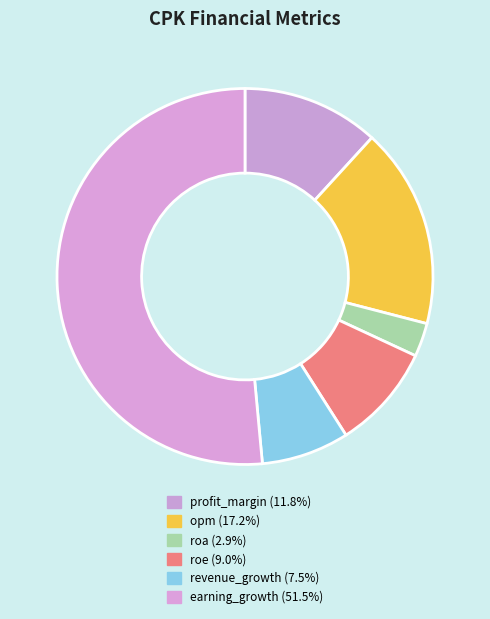

Is the sum of revenue_growth and earning_growth greater than half?

Yes